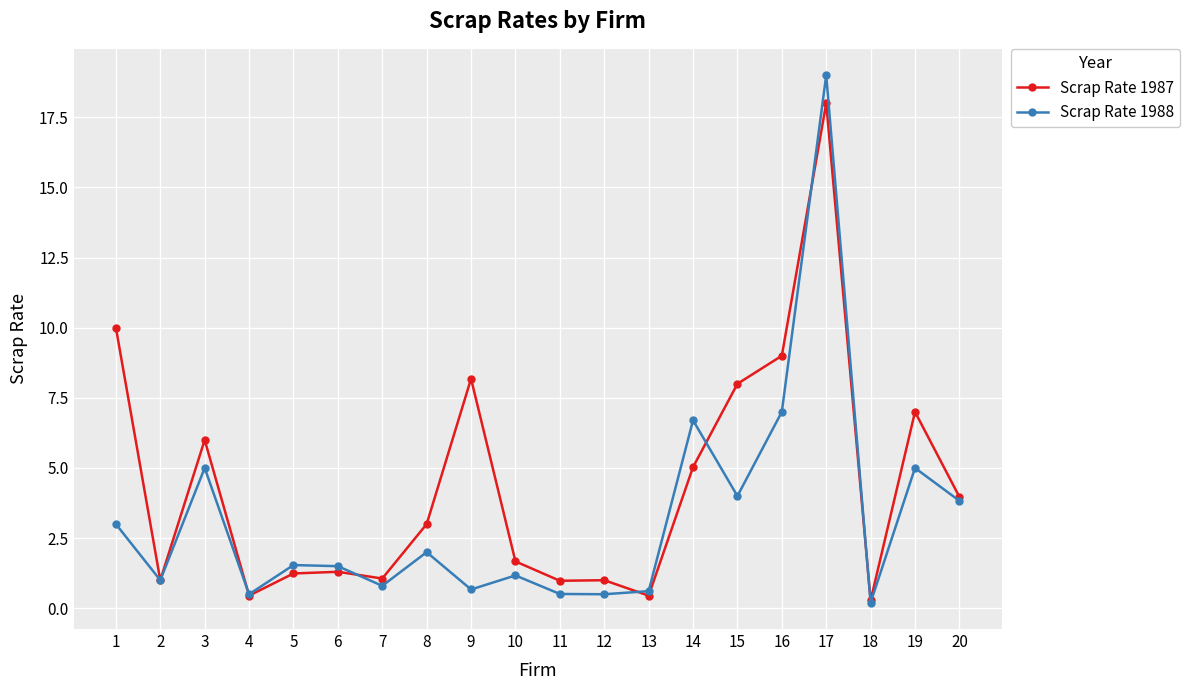

Which series has the widest spread of values?

Scrap Rate 1988